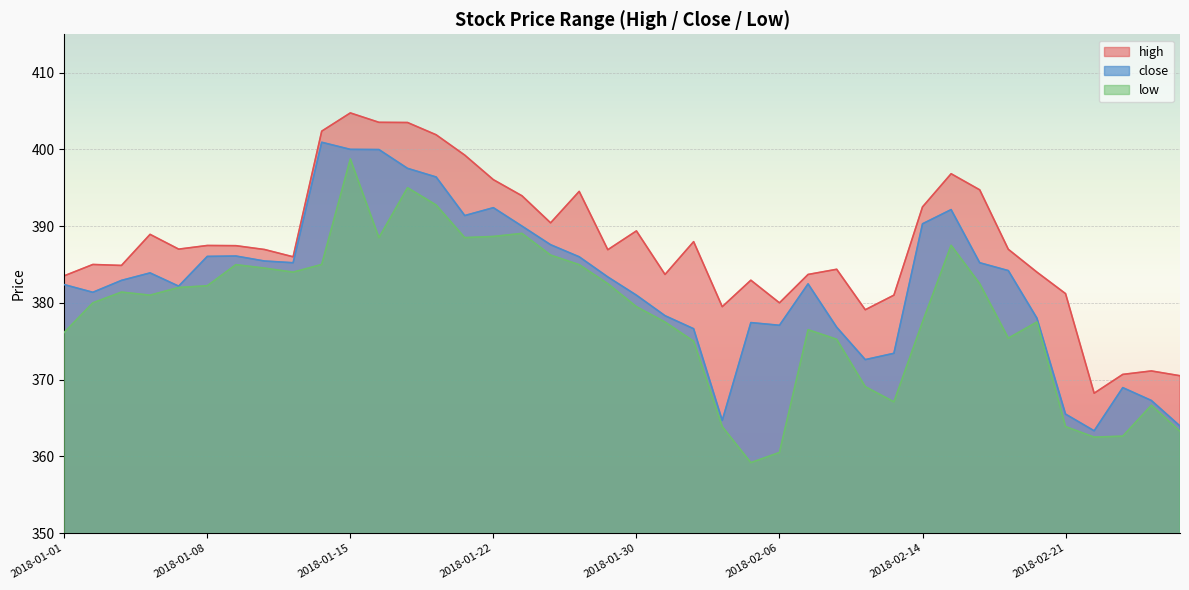

Reading right to left, what are all the values shown in this chart?

high: 2018-02-27=370.5	2018-02-26=371.1	2018-02-23=370.7	2018-02-22=368.2	2018-02-21=381.2	2018-02-20=384.0	2018-02-19=387.0	2018-02-16=394.7	2018-02-15=396.8	2018-02-14=392.5	2018-02-12=381.0	2018-02-09=379.1	2018-02-08=384.4	2018-02-07=383.7	2018-02-06=380.0	2018-02-05=382.9	2018-02-02=379.5	2018-02-01=388.0	2018-01-31=383.7	2018-01-30=389.4	2018-01-29=386.9	2018-01-25=394.5	2018-01-24=390.4	2018-01-23=393.9	2018-01-22=396.1	2018-01-19=399.2	2018-01-18=401.9	2018-01-17=403.5	2018-01-16=403.5	2018-01-15=404.8	2018-01-12=402.4	2018-01-11=386.0	2018-01-10=386.9	2018-01-09=387.4	2018-01-08=387.5	2018-01-05=387.0	2018-01-04=388.9	2018-01-03=384.9	2018-01-02=385.0	2018-01-01=383.5
close: 2018-02-27=363.9	2018-02-26=367.3	2018-02-23=368.9	2018-02-22=363.3	2018-02-21=365.5	2018-02-20=378.0	2018-02-19=384.2	2018-02-16=385.2	2018-02-15=392.1	2018-02-14=390.3	2018-02-12=373.4	2018-02-09=372.6	2018-02-08=376.8	2018-02-07=382.5	2018-02-06=377.1	2018-02-05=377.4	2018-02-02=364.7	2018-02-01=376.6	2018-01-31=378.3	2018-01-30=381.0	2018-01-29=383.4	2018-01-25=386.0	2018-01-24=387.6	2018-01-23=390.0	2018-01-22=392.4	2018-01-19=391.4	2018-01-18=396.4	2018-01-17=397.5	2018-01-16=400.0	2018-01-15=400.0	2018-01-12=400.9	2018-01-11=385.2	2018-01-10=385.4	2018-01-09=386.1	2018-01-08=386.1	2018-01-05=382.2	2018-01-04=383.9	2018-01-03=382.9	2018-01-02=381.4	2018-01-01=382.4
low: 2018-02-27=363.2	2018-02-26=366.6	2018-02-23=362.6	2018-02-22=362.5	2018-02-21=363.9	2018-02-20=377.5	2018-02-19=375.4	2018-02-16=382.5	2018-02-15=387.5	2018-02-14=377.5	2018-02-12=367.1	2018-02-09=369.1	2018-02-08=375.2	2018-02-07=376.5	2018-02-06=360.5	2018-02-05=359.2	2018-02-02=363.9	2018-02-01=375.0	2018-01-31=377.5	2018-01-30=379.5	2018-01-29=382.5	2018-01-25=385.0	2018-01-24=386.2	2018-01-23=389.1	2018-01-22=388.6	2018-01-19=388.5	2018-01-18=392.8	2018-01-17=395.0	2018-01-16=388.5	2018-01-15=398.8	2018-01-12=385.0	2018-01-11=384.0	2018-01-10=384.5	2018-01-09=385.0	2018-01-08=382.2	2018-01-05=382.0	2018-01-04=381.0	2018-01-03=381.4	2018-01-02=380.0	2018-01-01=376.1